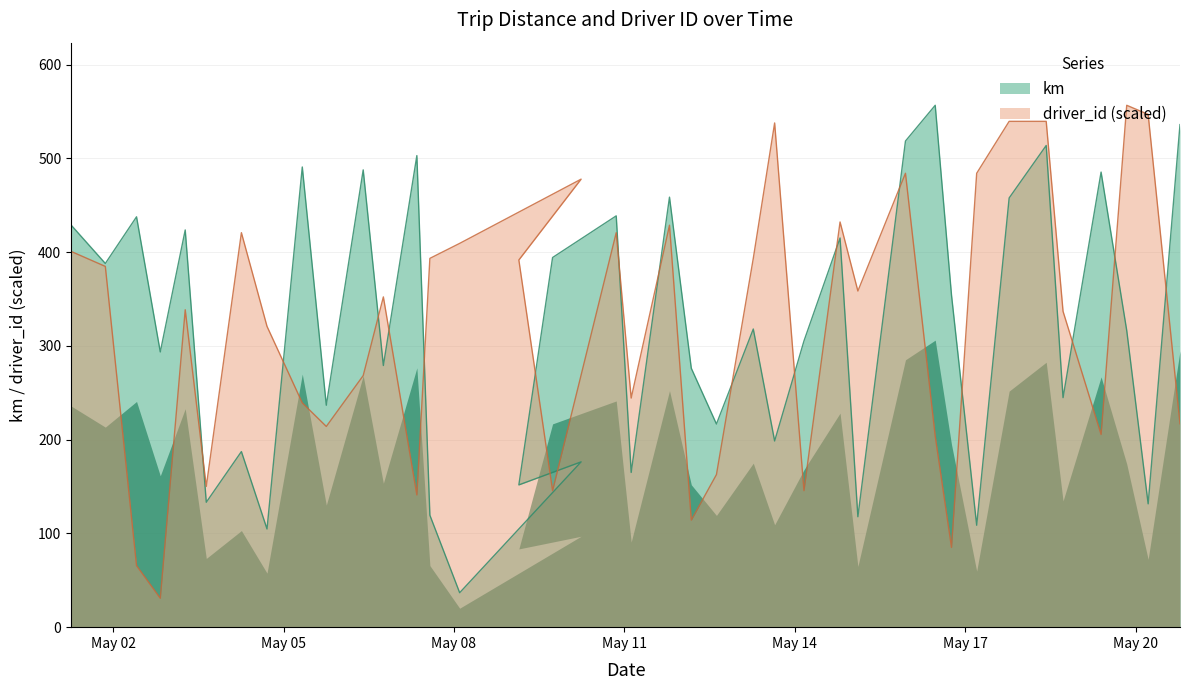

Reading left to right, transcribe all the data shown in this chart.

km: 429.0	388.0	437.8	293.6	423.8	133.3	187.3	104.8	490.9	236.8	487.8	279.1	503.1	119.4	36.8	176.4	151.8	394.3	438.8	165.1	458.8	276.2	216.7	318.1	198.6	305.3	415.2	117.8	518.6	556.8	354.2	108.7	457.9	513.9	244.9	485.5	316.5	131.6	536.2
driver_id: 400.9	384.9	65.7	30.8	338.6	150.2	420.8	320.9	239.3	214.1	268.4	352.3	141.0	393.4	409.4	478.0	391.7	145.6	420.8	244.4	428.8	114.2	162.7	393.4	537.9	145.6	432.3	358.6	484.2	203.9	85.1	484.2	539.6	539.6	336.9	205.6	556.8	547.0	217.0